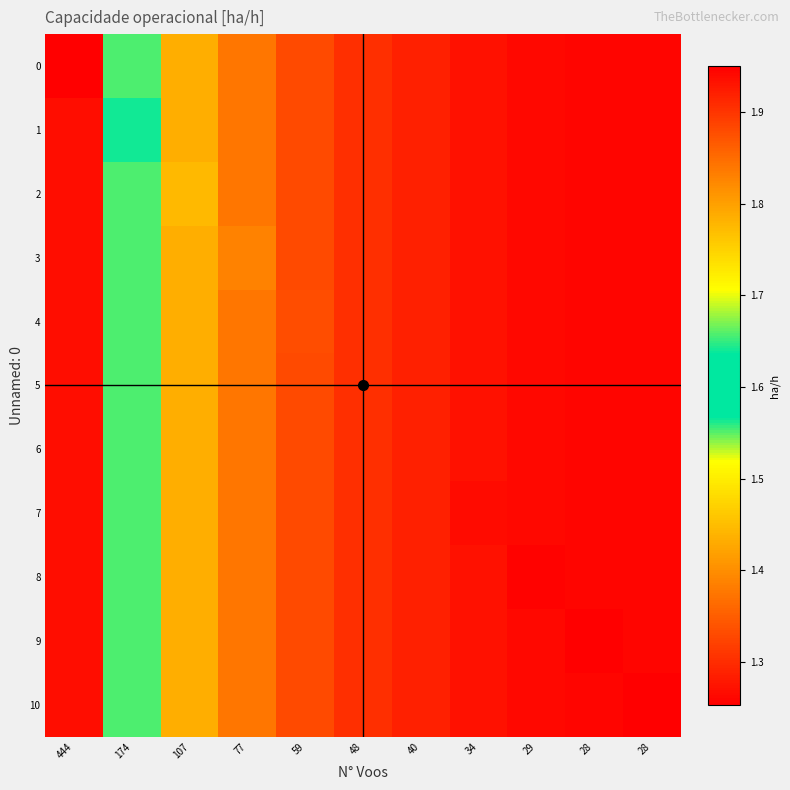

Reading right to left, transcribe all the data shown in this chart.

0: 28=1.9	28=1.9	29=1.9	34=1.9	40=1.9	48=1.9	59=1.9	77=1.8	107=1.8	174=1.7	444=1.3
1: 28=1.9	28=1.9	29=1.9	34=1.9	40=1.9	48=1.9	59=1.9	77=1.8	107=1.8	174=1.6	444=1.3
2: 28=1.9	28=1.9	29=1.9	34=1.9	40=1.9	48=1.9	59=1.9	77=1.8	107=1.8	174=1.7	444=1.3
3: 28=1.9	28=1.9	29=1.9	34=1.9	40=1.9	48=1.9	59=1.9	77=1.8	107=1.8	174=1.7	444=1.3
4: 28=1.9	28=1.9	29=1.9	34=1.9	40=1.9	48=1.9	59=1.9	77=1.8	107=1.8	174=1.7	444=1.3
5: 28=1.9	28=1.9	29=1.9	34=1.9	40=1.9	48=1.9	59=1.9	77=1.8	107=1.8	174=1.7	444=1.3
6: 28=1.9	28=1.9	29=1.9	34=1.9	40=1.9	48=1.9	59=1.9	77=1.8	107=1.8	174=1.7	444=1.3
7: 28=1.9	28=1.9	29=1.9	34=1.9	40=1.9	48=1.9	59=1.9	77=1.8	107=1.8	174=1.7	444=1.3
8: 28=1.9	28=1.9	29=1.9	34=1.9	40=1.9	48=1.9	59=1.9	77=1.8	107=1.8	174=1.7	444=1.3
9: 28=1.9	28=2.0	29=1.9	34=1.9	40=1.9	48=1.9	59=1.9	77=1.8	107=1.8	174=1.7	444=1.3
10: 28=2.0	28=1.9	29=1.9	34=1.9	40=1.9	48=1.9	59=1.9	77=1.8	107=1.8	174=1.7	444=1.3